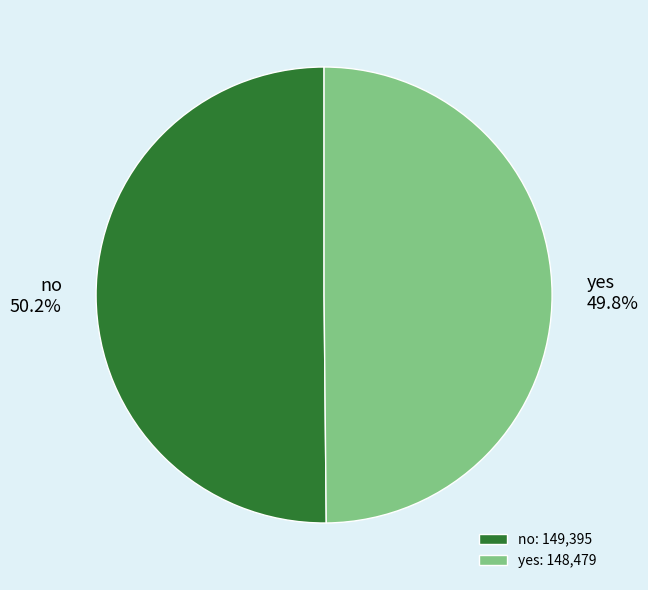

Is it true that no is 44% of the pie?

False